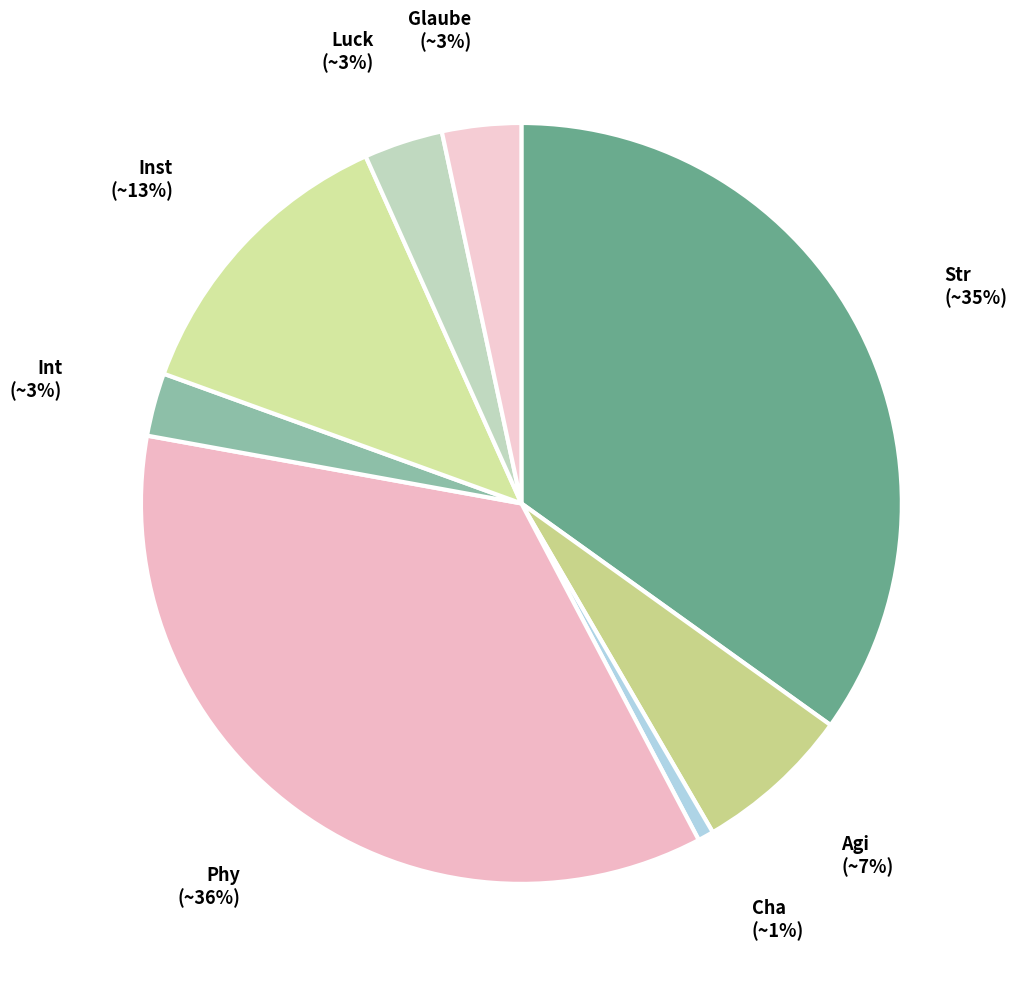

Which has a higher value, Cha or Str?

Str